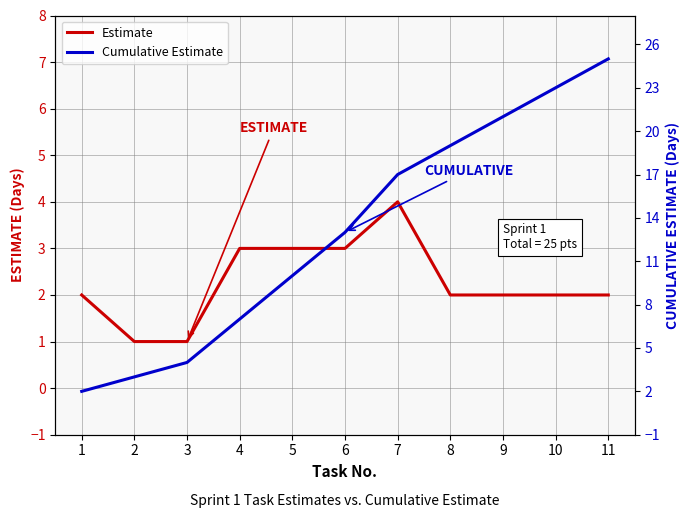

What are all the series names shown in the legend?

Estimate, Cumulative Estimate